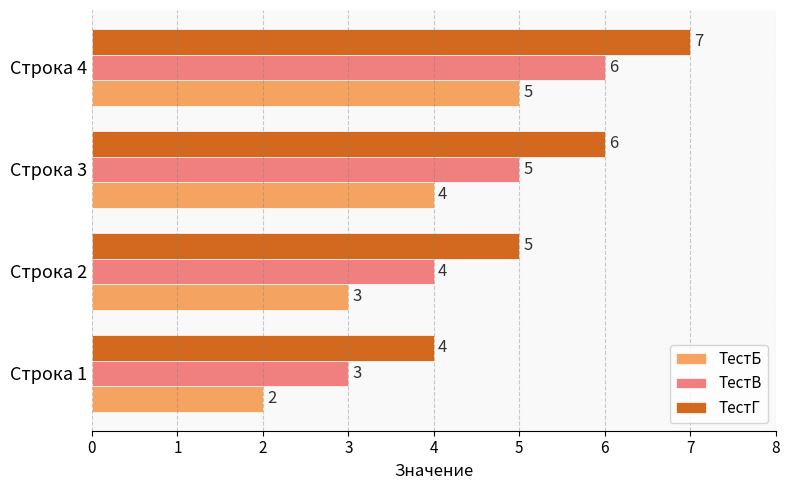

What is the difference between the second highest and minimum values in the ТестБ series?

2